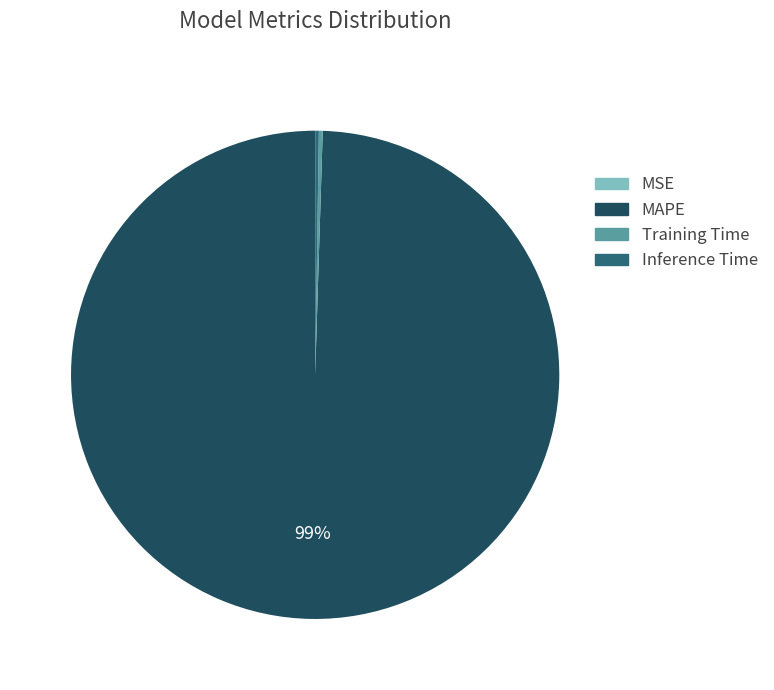

To the nearest percent, what is the average slice percentage?

25%